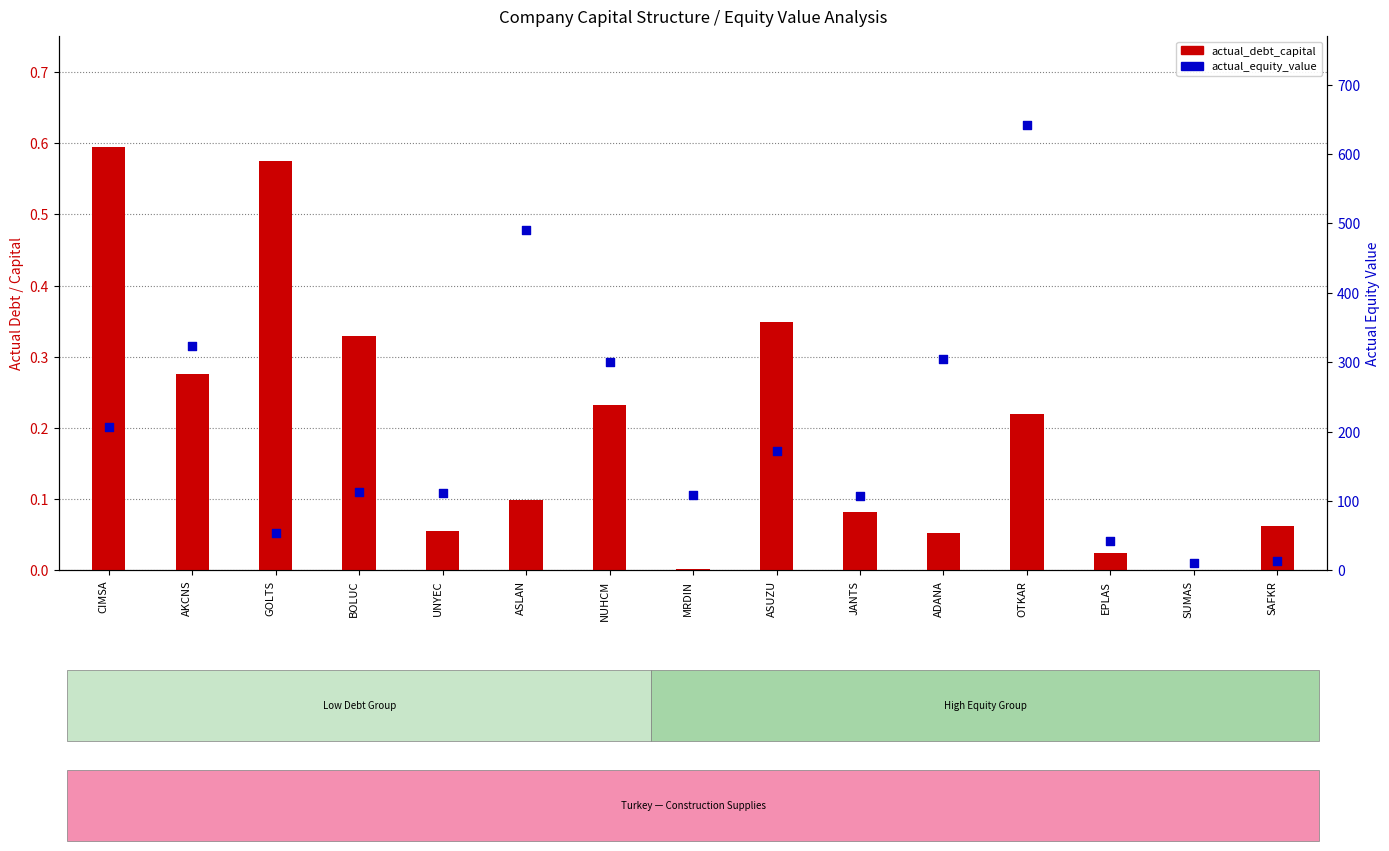

Which series reaches the minimum Y coordinate?

actual_debt_capital